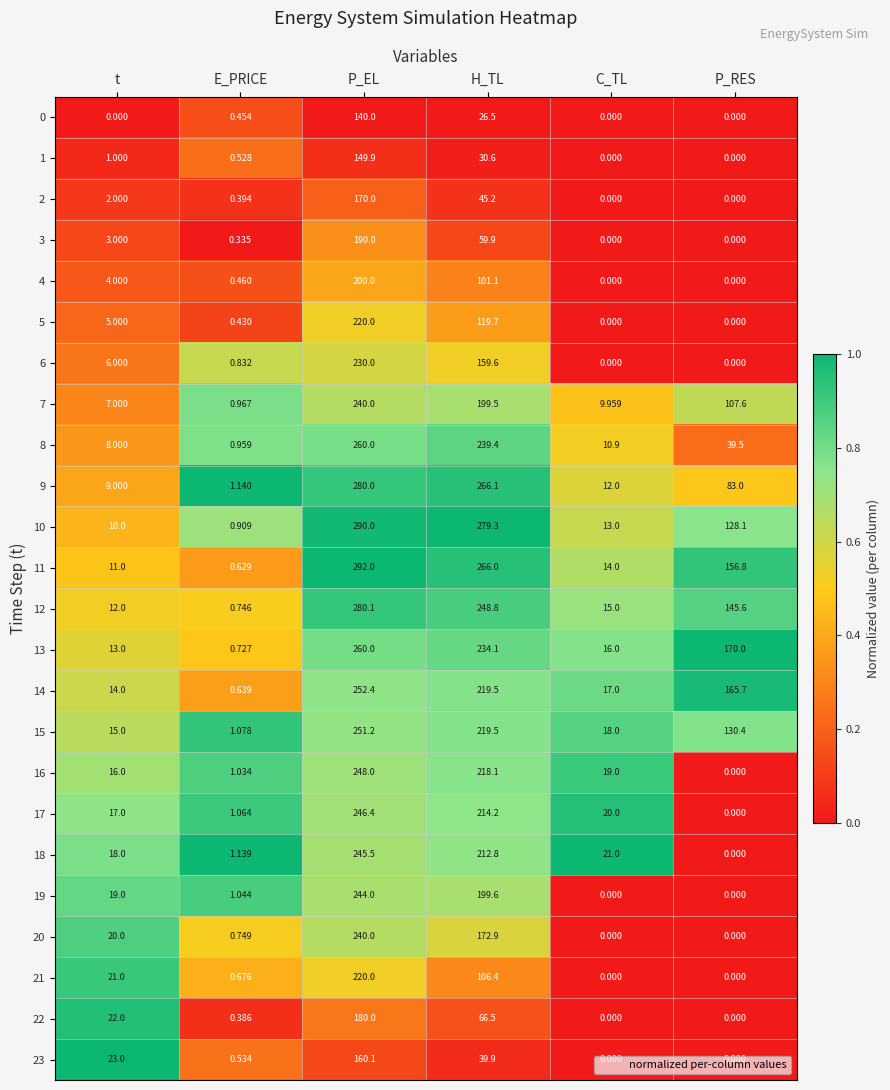

Which series has the largest total across all categories?

11